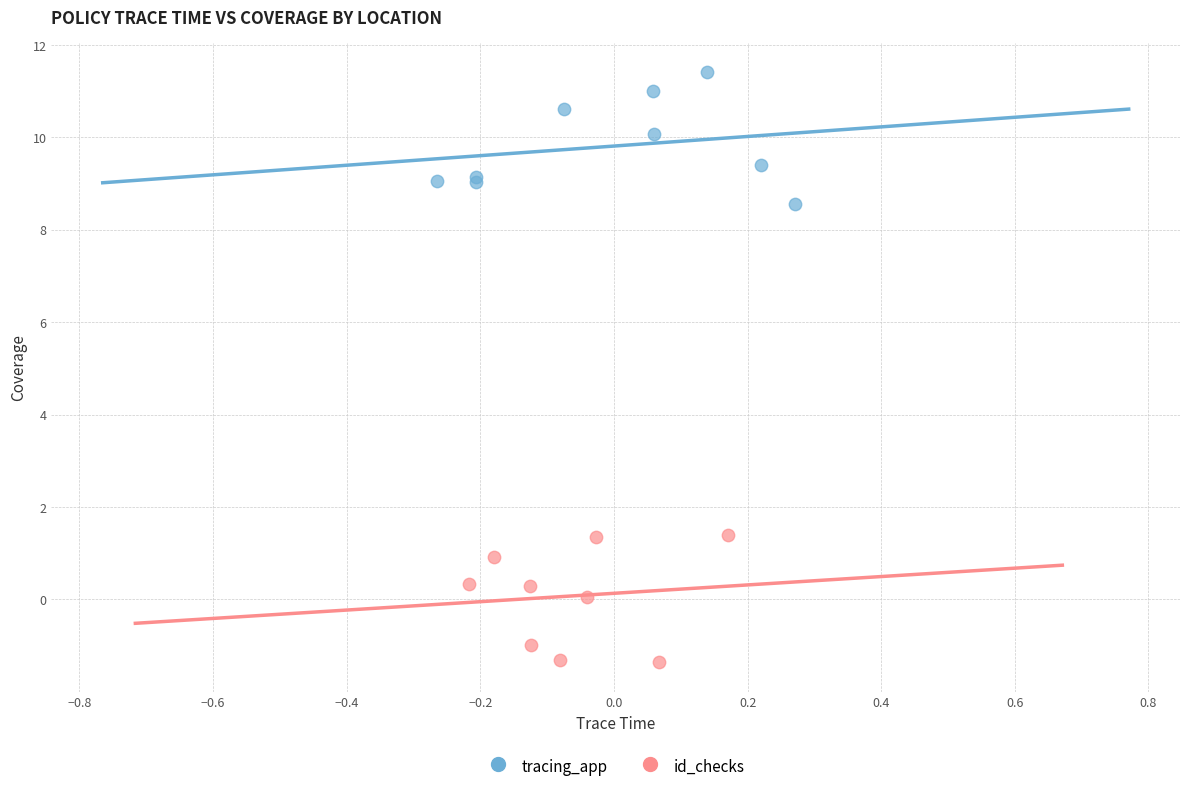

Which series contains the highest Y value?

tracing_app